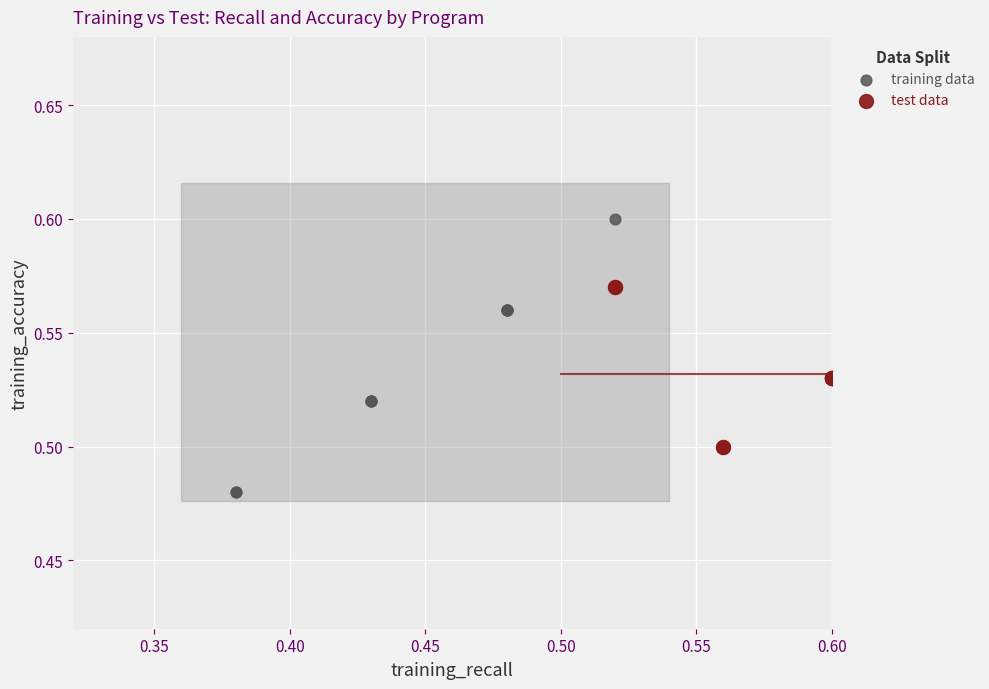

Which series contains the lowest Y value?

training data